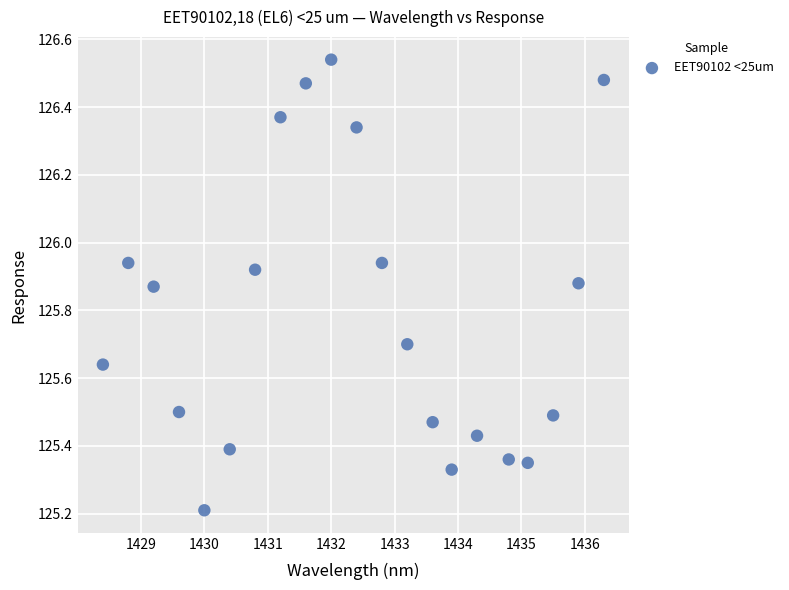

What is the range of X values (max minus min)?

7.9